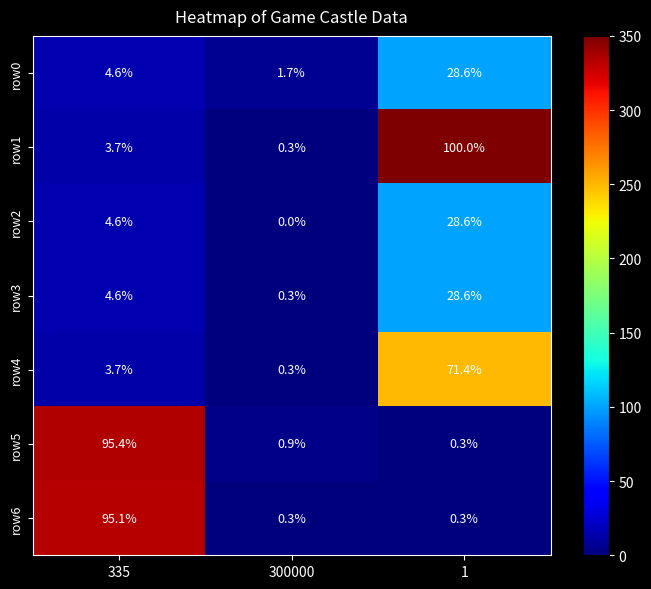

At which category is the sum across all series the highest?

1